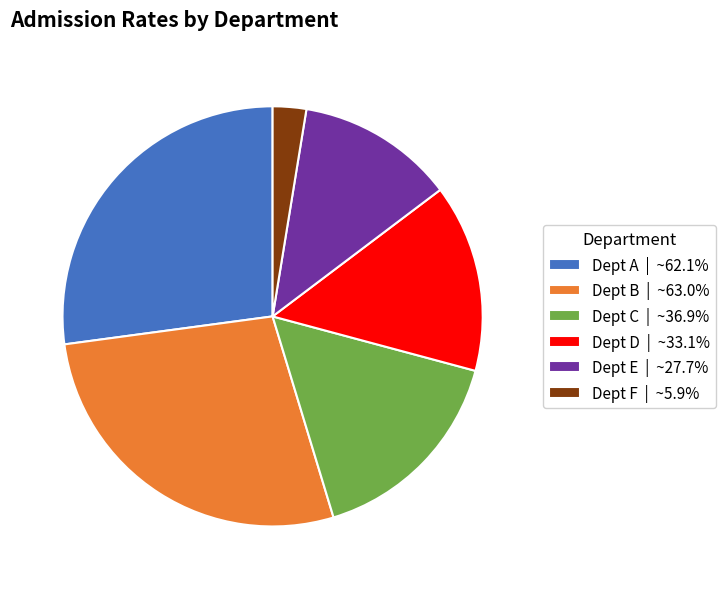

Approximately how many times larger is the value at Dept A | ~62.1% compared to Dept B | ~63.0%?

1.0